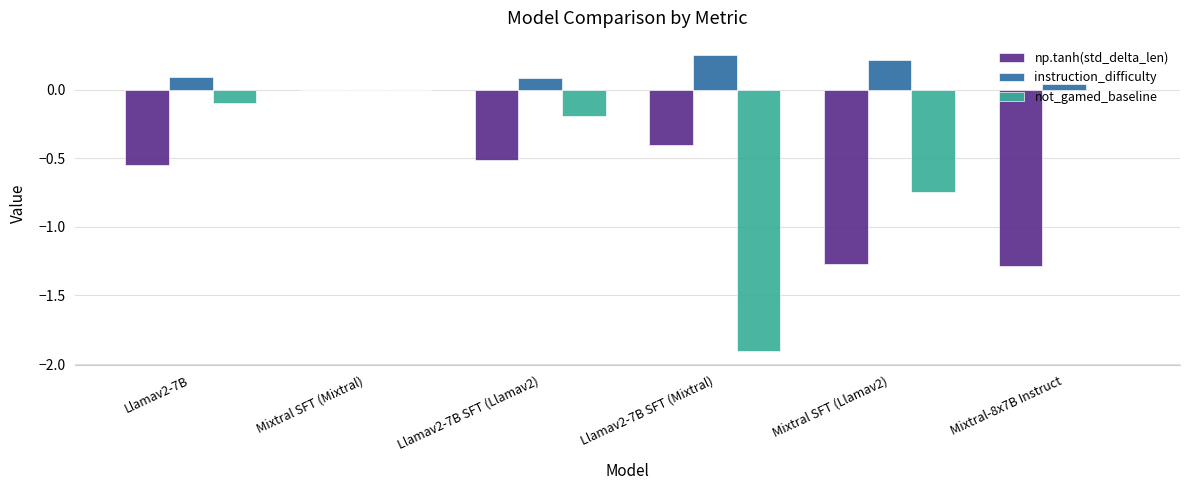

At which label does np.tanh(std_delta_len) reach its peak?

Mixtral SFT (Mixtral)